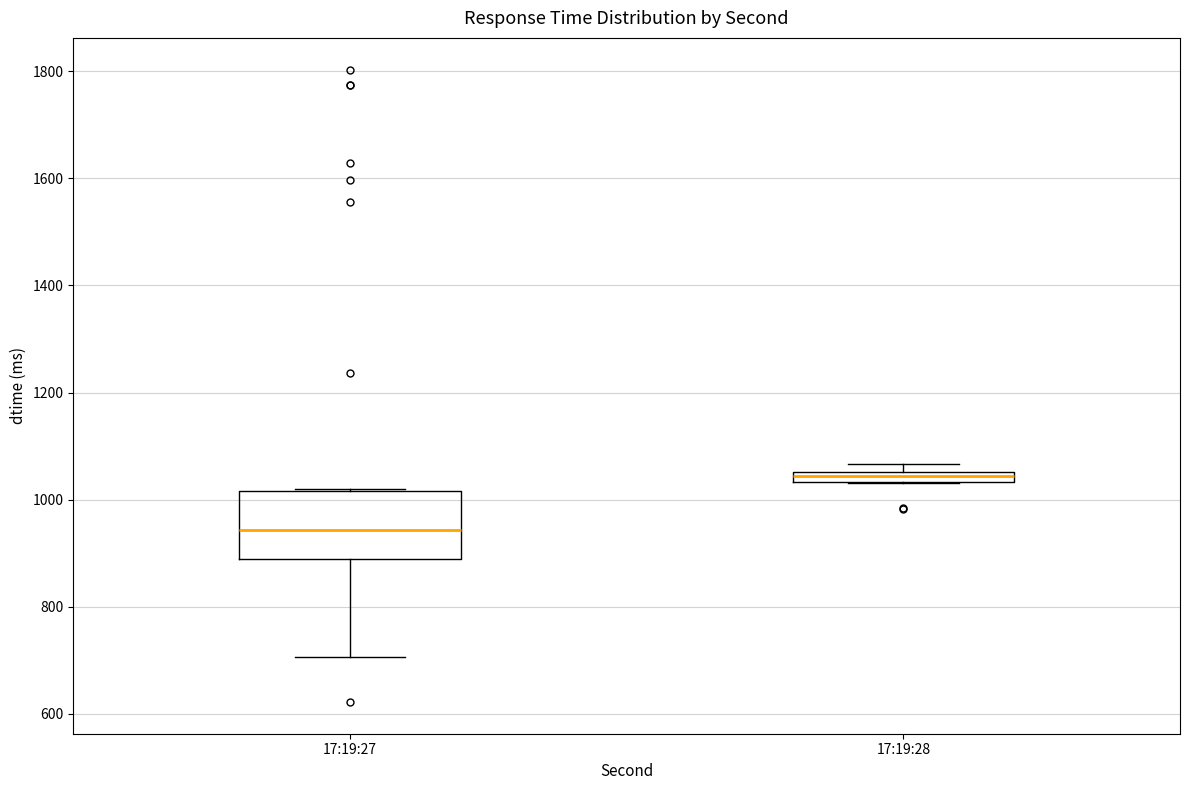

Which box's median line is the lowest?

17:19:27